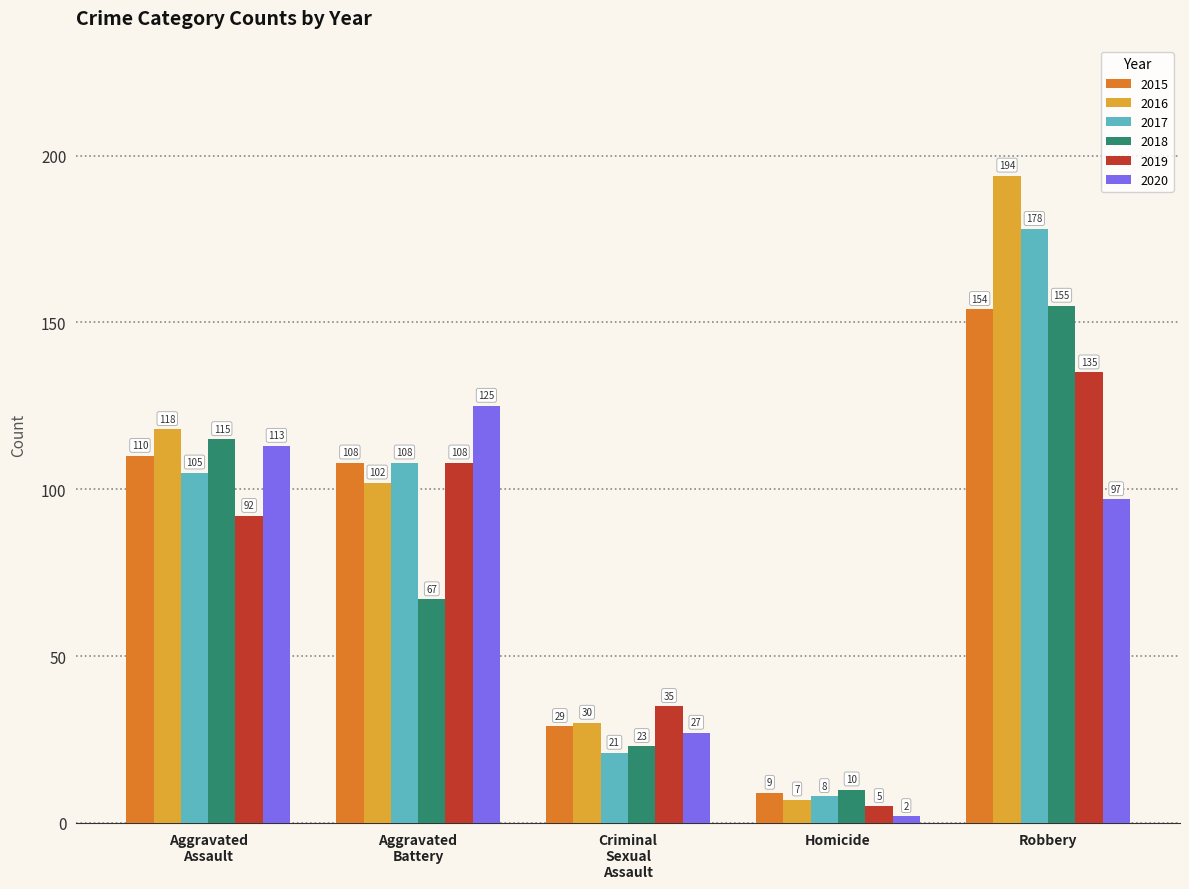

Which series changed the most between Homicide and Robbery?

2016